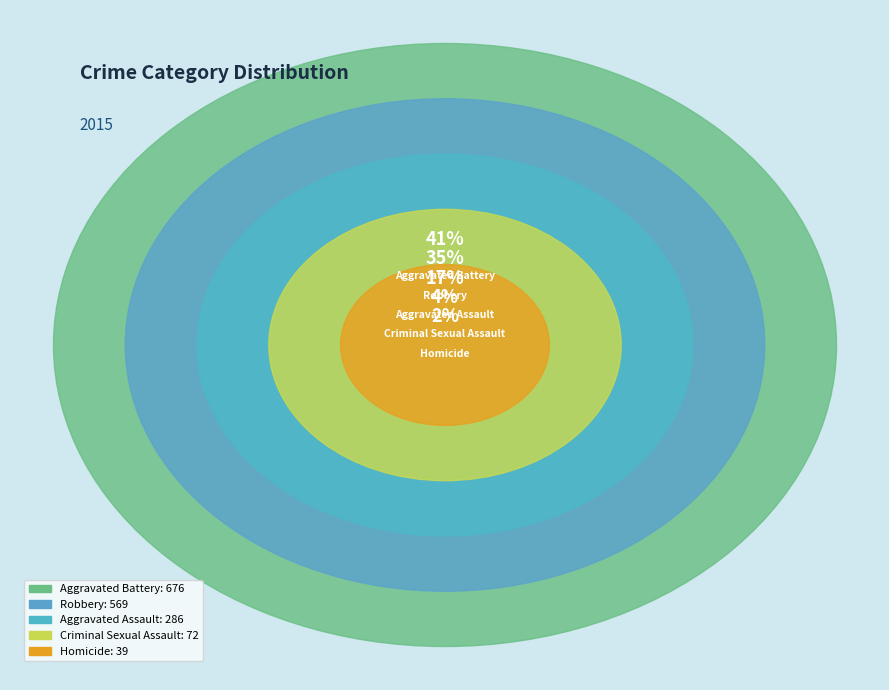

To the nearest percent, what is the difference between the largest and smallest slice percentages?

39%